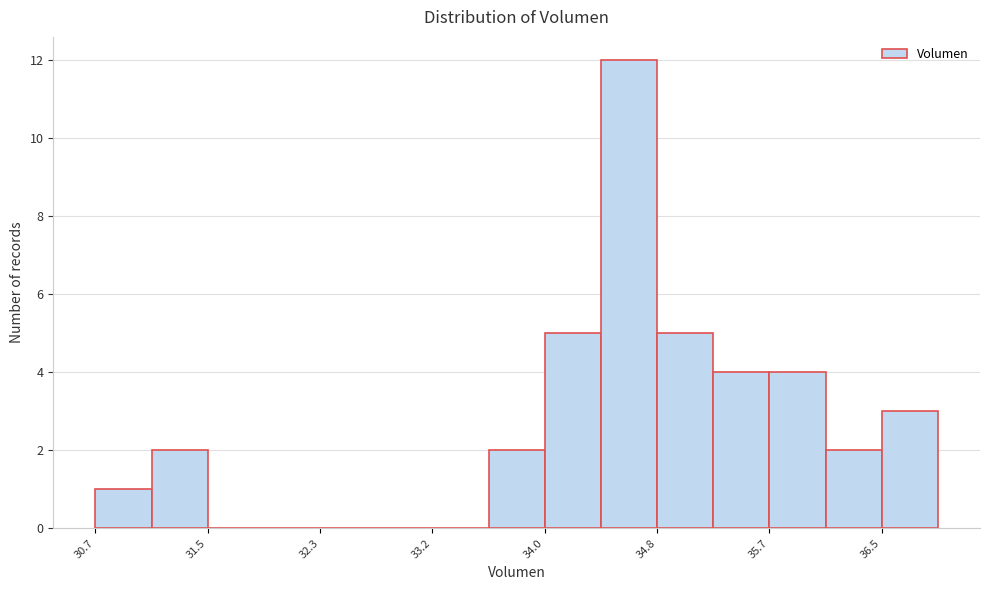

Reading left to right, transcribe this chart: for each bar, give the range it covers on the x-axis and its height. Neither the bar edges nor the heights are printed on the chart, so give them approximately, as read against the axes.

30.7 to 31.1: 1
31.1 to 31.5: 2
31.5 to 31.9: 0
31.9 to 32.3: 0
32.3 to 32.8: 0
32.8 to 33.2: 0
33.2 to 33.6: 0
33.6 to 34.0: 2
34.0 to 34.4: 5
34.4 to 34.8: 12
34.8 to 35.2: 5
35.2 to 35.7: 4
35.7 to 36.1: 4
36.1 to 36.5: 2
36.5 to 36.9: 3